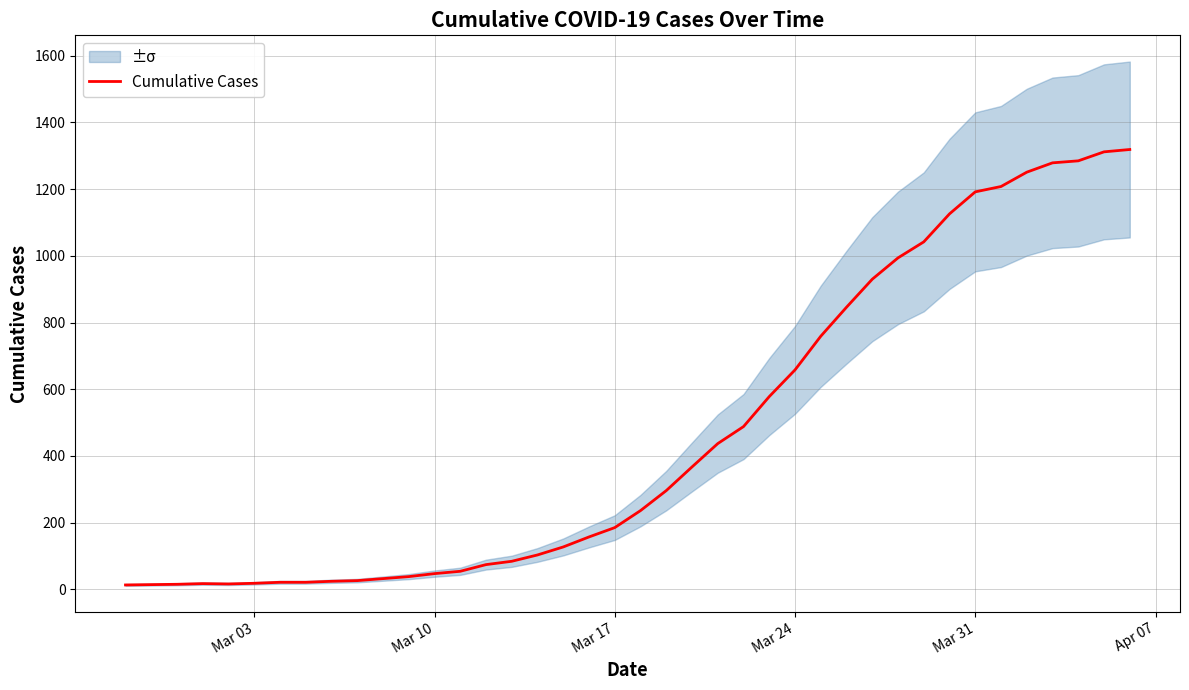

What is the maximum value for Cumulative Cases?

1319